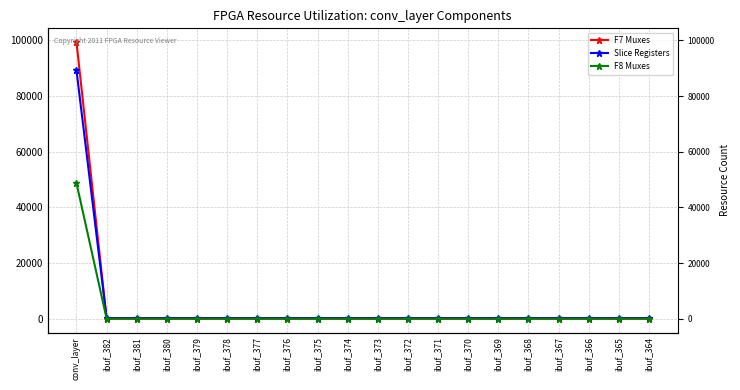

True or false: F7 Muxes has more than 1 points higher than both neighbors.

False